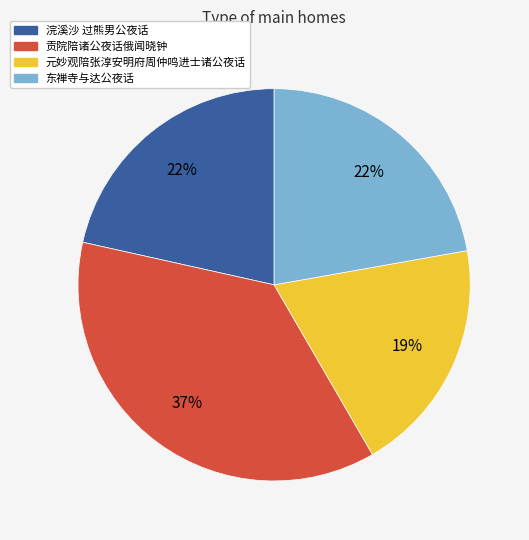

Approximately how many times larger is the value at 东禅寺与达公夜话 compared to 浣溪沙 过熊男公夜话?

1.0